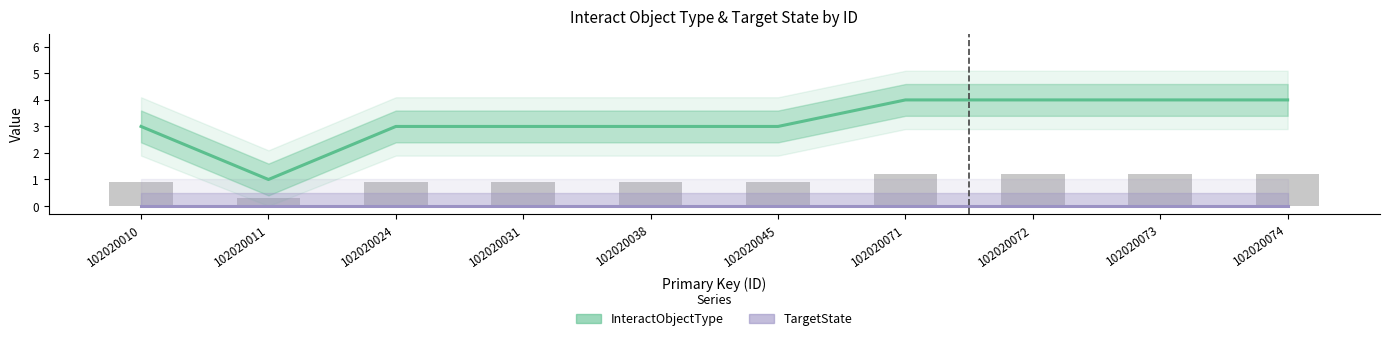

At which category does the chart reach its minimum across all series?

102020010